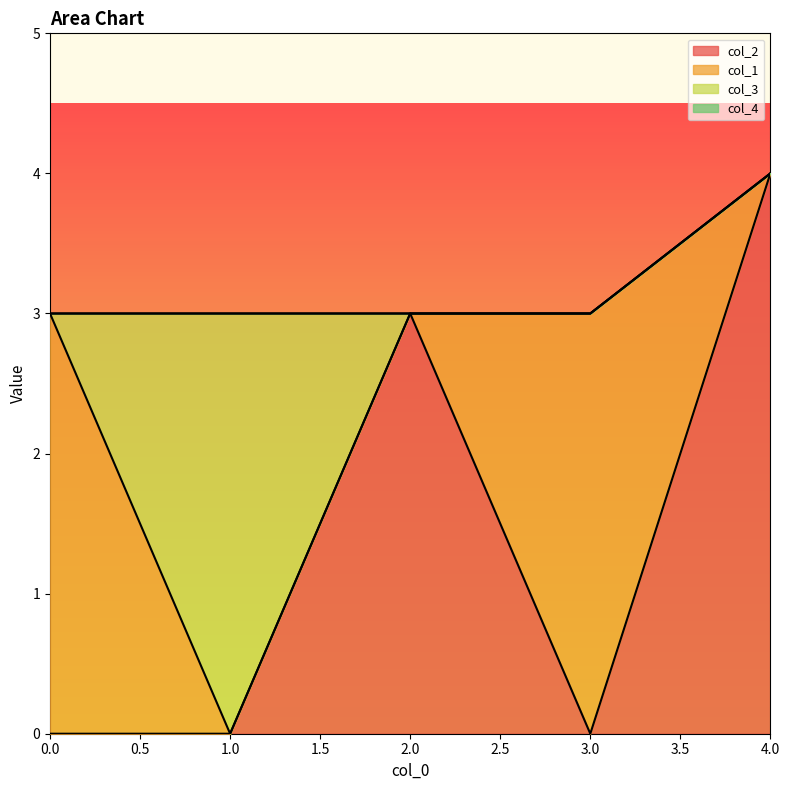

Does the chart display data point markers on the line(s)?

No